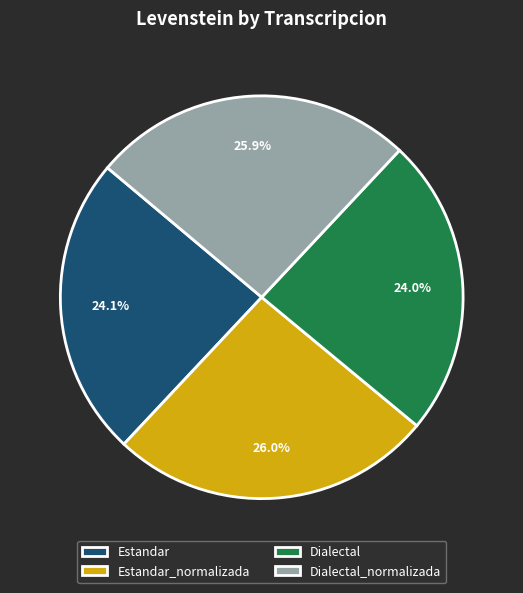

What is the ratio of the value at Estandar_normalizada to the value at Dialectal?

1.1